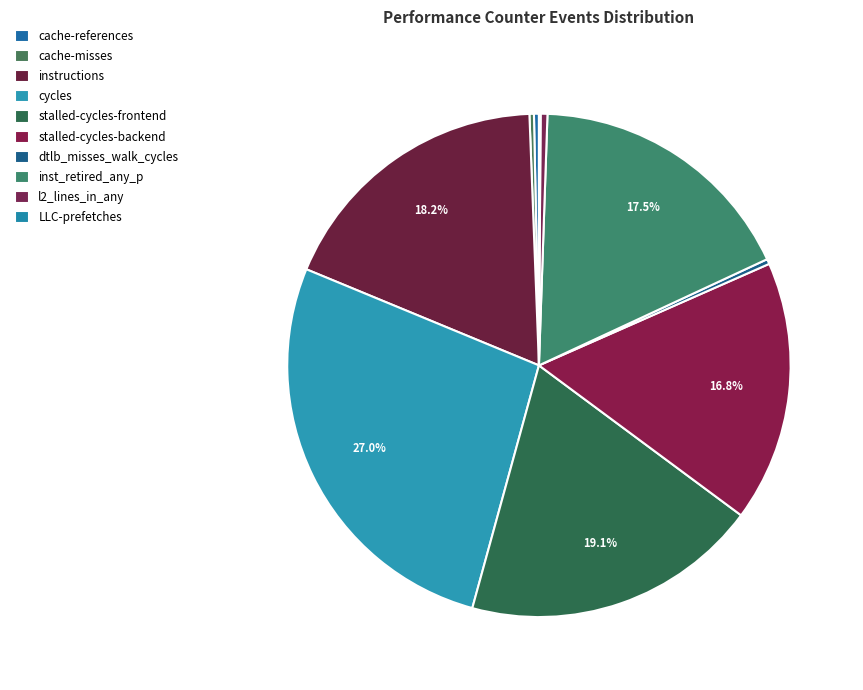

Is dtlb_misses_walk_cycles the majority of the pie?

No